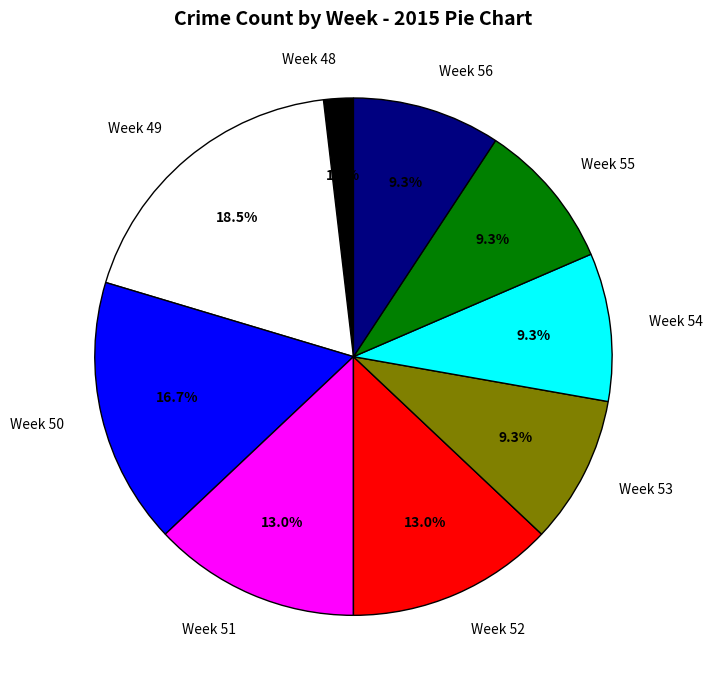

Which has a higher value, Week 53 or Week 49?

Week 49